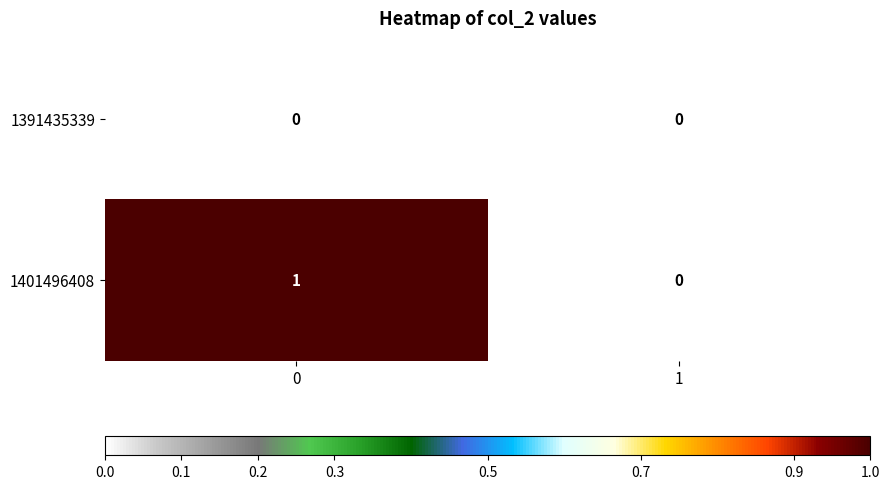

Is the value of 1391435339 at 0 greater than the value of 1401496408 at 0?

No